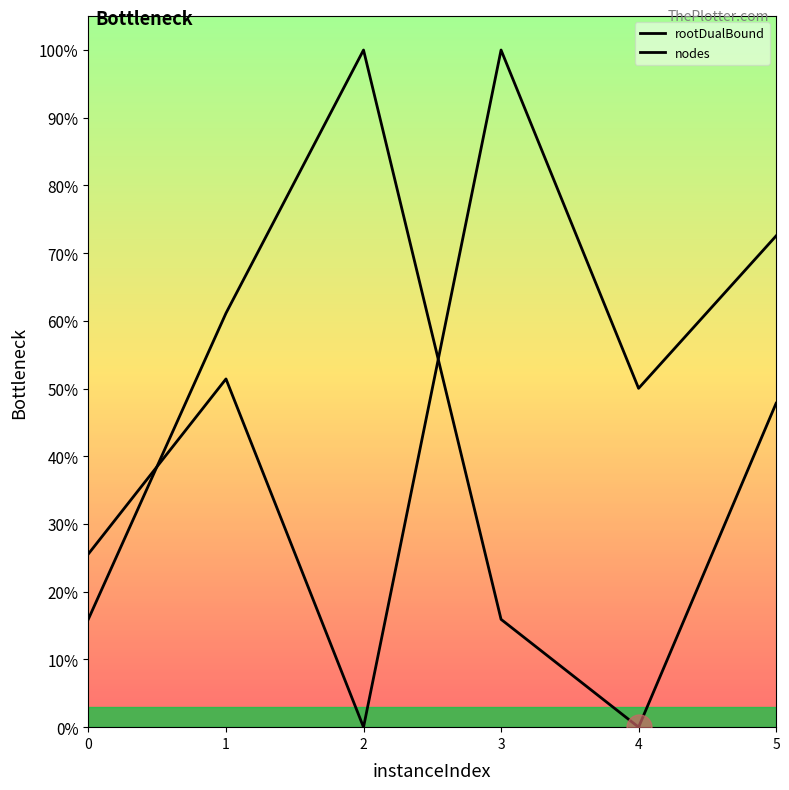

What is the value of the rootDualBound point at the 6th from the left?

0.5